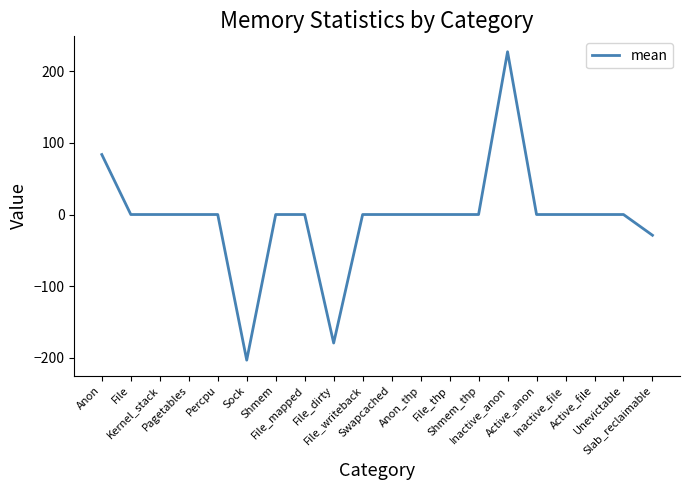

What is the average value?

-5.0